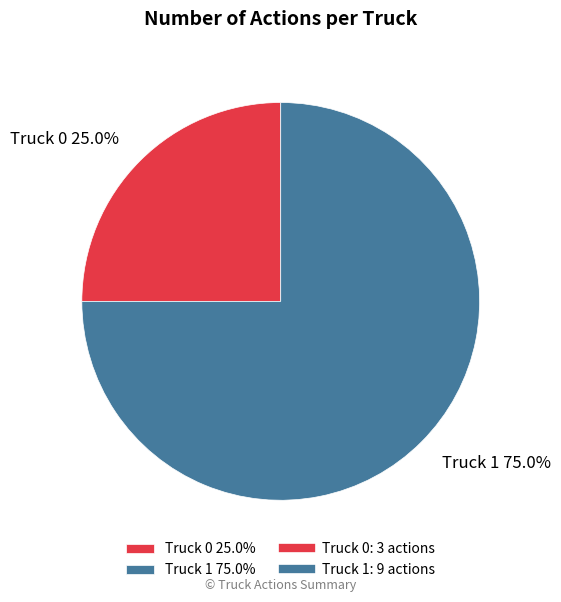

To the nearest percent, what portion does Truck 1 represent?

75%